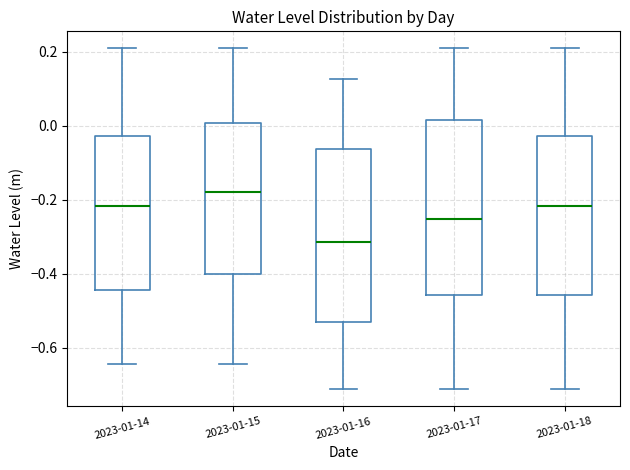

Reading left to right, transcribe this box plot: for each box, give where its median line is, the range the box spans, and where its two whiskers end, as read against the y-axis. The values are not printed on the chart, so give them approximately, as read against the axis.

2023-01-14: median -0.22, box -0.44 to -0.02, whiskers -0.64 to 0.20
2023-01-15: median -0.18, box -0.40 to 0.00, whiskers -0.64 to 0.20
2023-01-16: median -0.32, box -0.54 to -0.06, whiskers -0.72 to 0.12
2023-01-17: median -0.26, box -0.46 to 0.02, whiskers -0.72 to 0.20
2023-01-18: median -0.22, box -0.46 to -0.02, whiskers -0.72 to 0.20